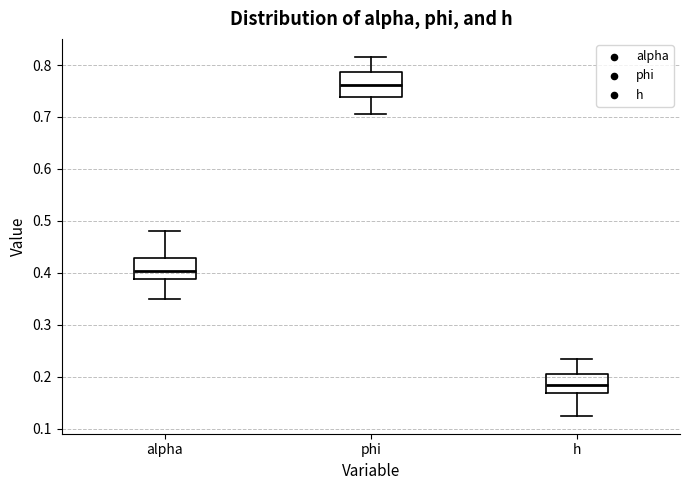

Reading left to right, transcribe this box plot: for each box, give where its median line is, the range the box spans, and where its two whiskers end, as read against the y-axis. The values are not printed on the chart, so give them approximately, as read against the axis.

alpha: median 0.40, box 0.39 to 0.43, whiskers 0.35 to 0.48
phi: median 0.76, box 0.74 to 0.79, whiskers 0.71 to 0.82
h: median 0.18, box 0.17 to 0.20, whiskers 0.12 to 0.23